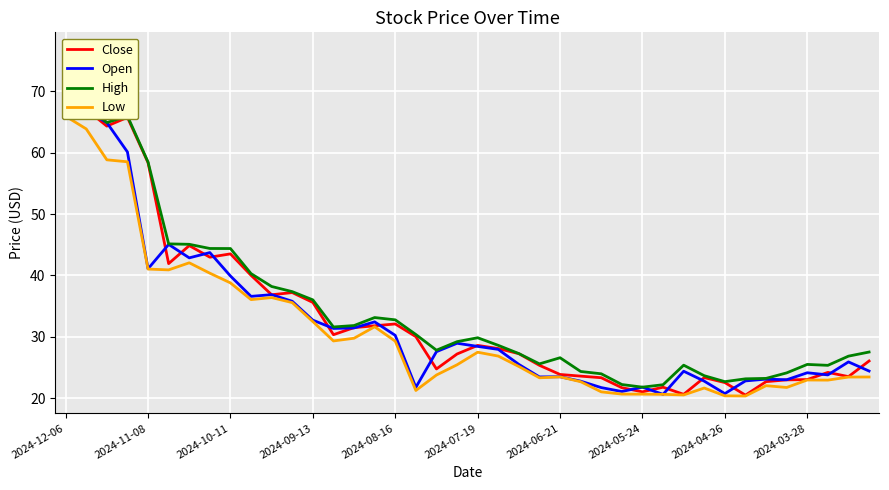

The Close series shows 54.9 at 11. True or false?

False